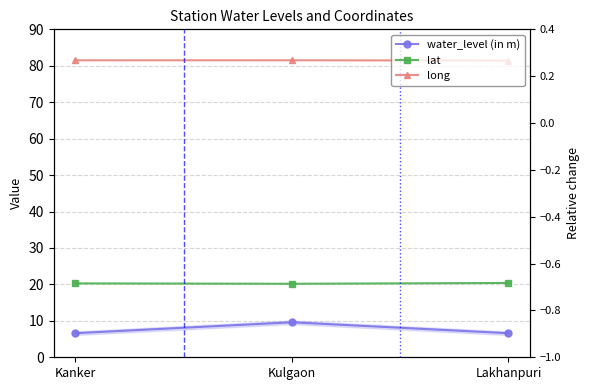

Is this an area chart (filled region under the line)?

No